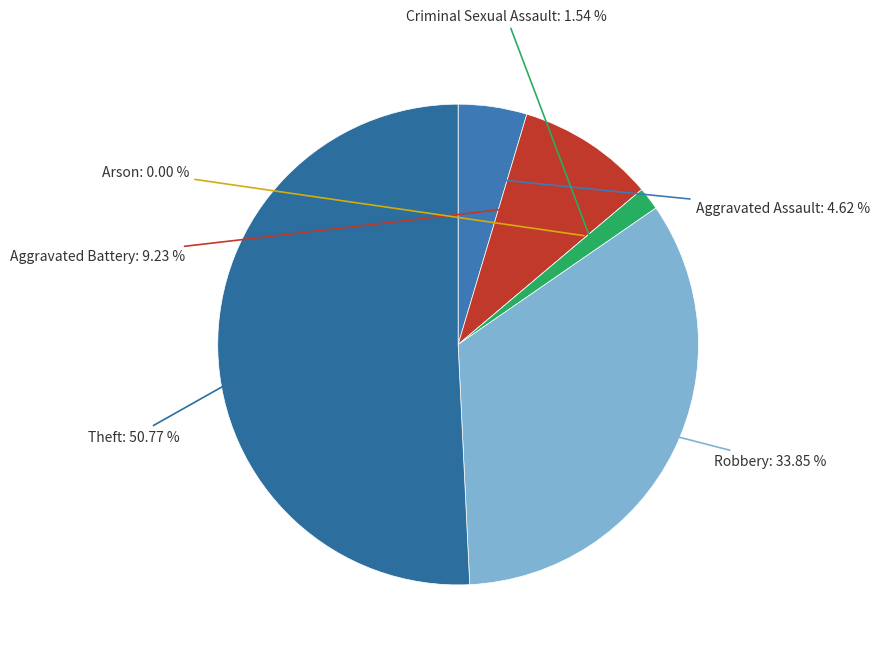

Which category accounts for the majority?

Theft